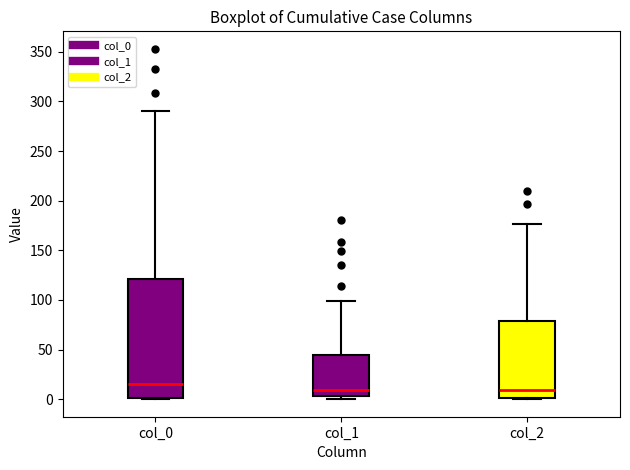

Reading left to right, read every box against the y-axis: the position of its median line, the range the box covers, and the ends of its whiskers. The values are not printed on the chart, so give them approximately, as read against the axis.

col_0: median 15, box 0 to 120, whiskers 0 to 290
col_1: median 10, box 5 to 45, whiskers 0 to 100
col_2: median 10, box 0 to 80, whiskers 0 to 175